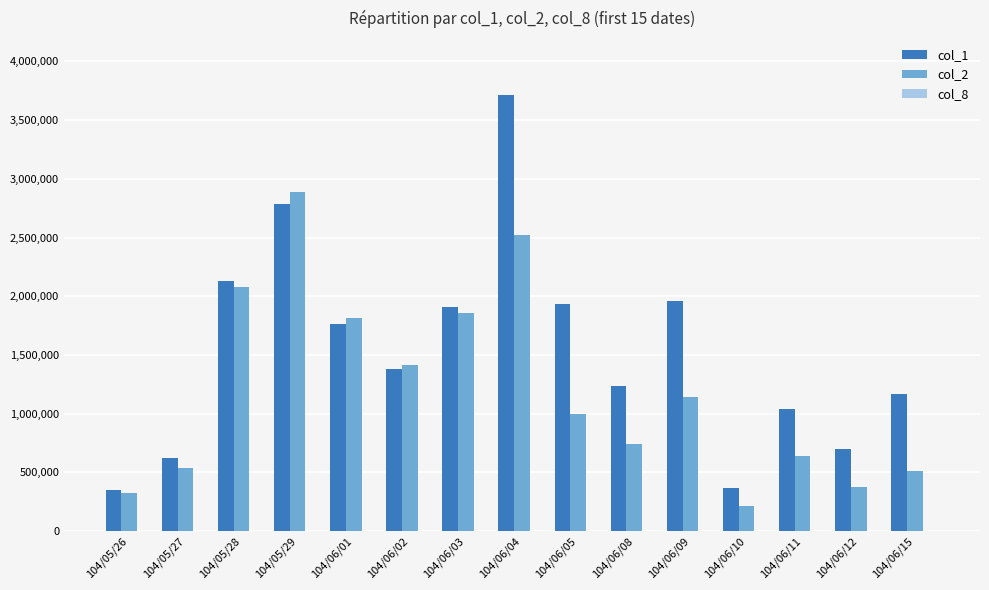

The col_1 series shows 1961686 at 104/06/02. True or false?

False